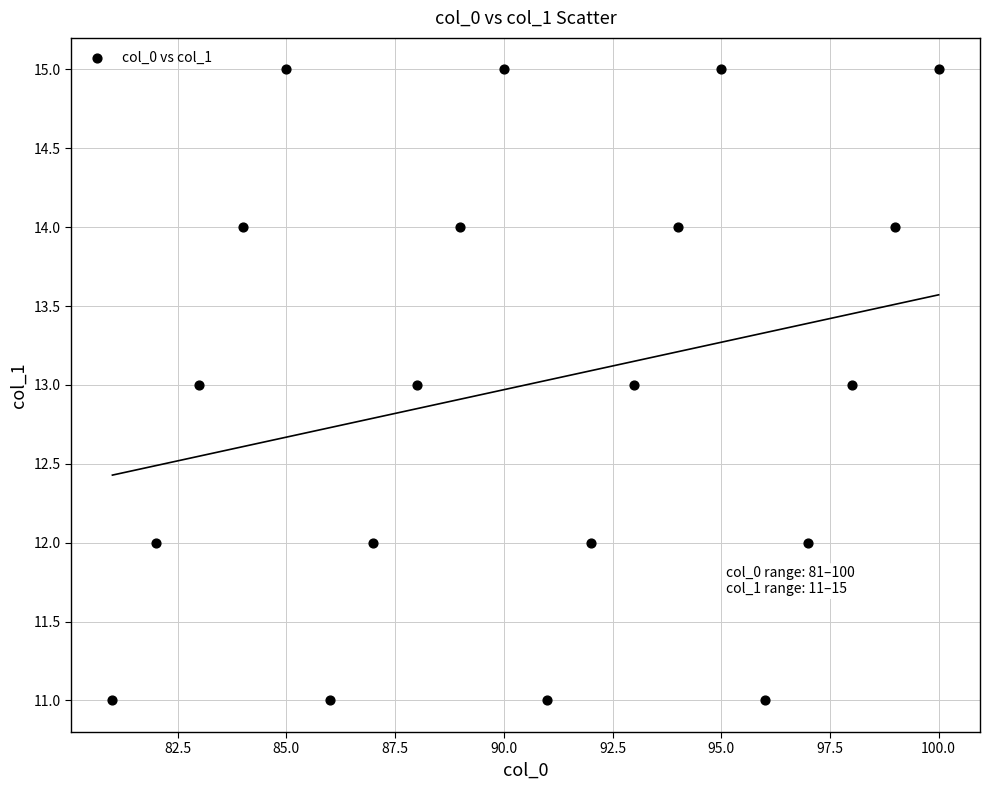

What is the range of Y values (max minus min)?

4